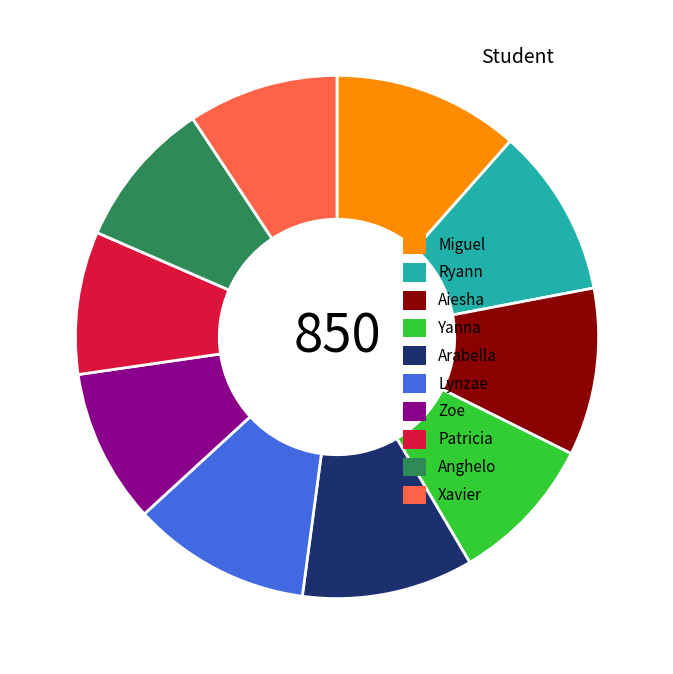

Approximately how many times larger is the value at Arabella compared to Anghelo?

1.2